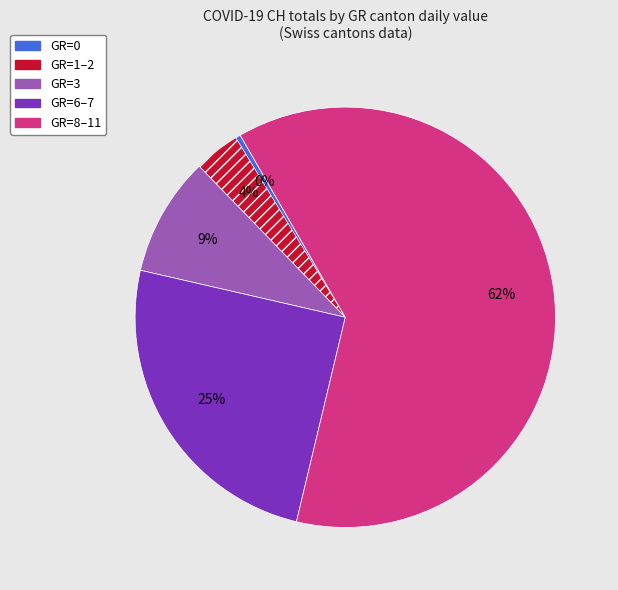

Count the number of slices in the pie.

5